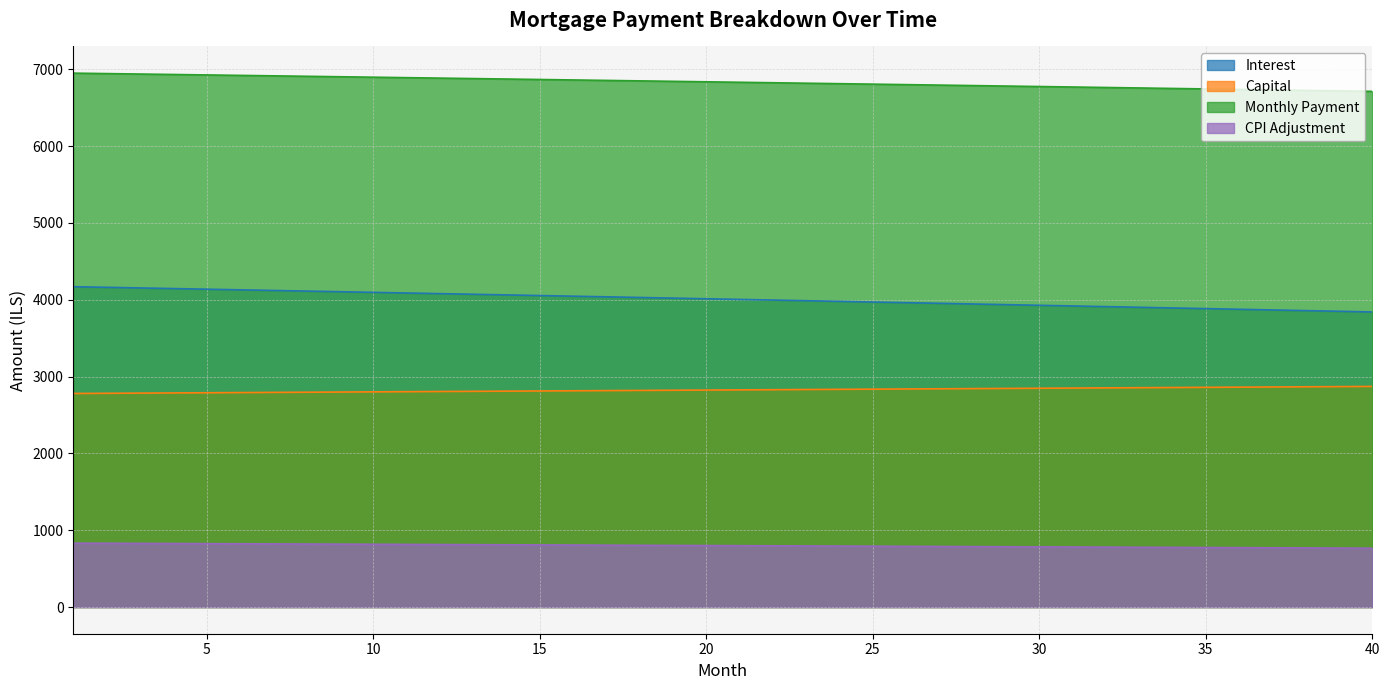

What is the difference between the highest and lowest values at 25?

6015.2